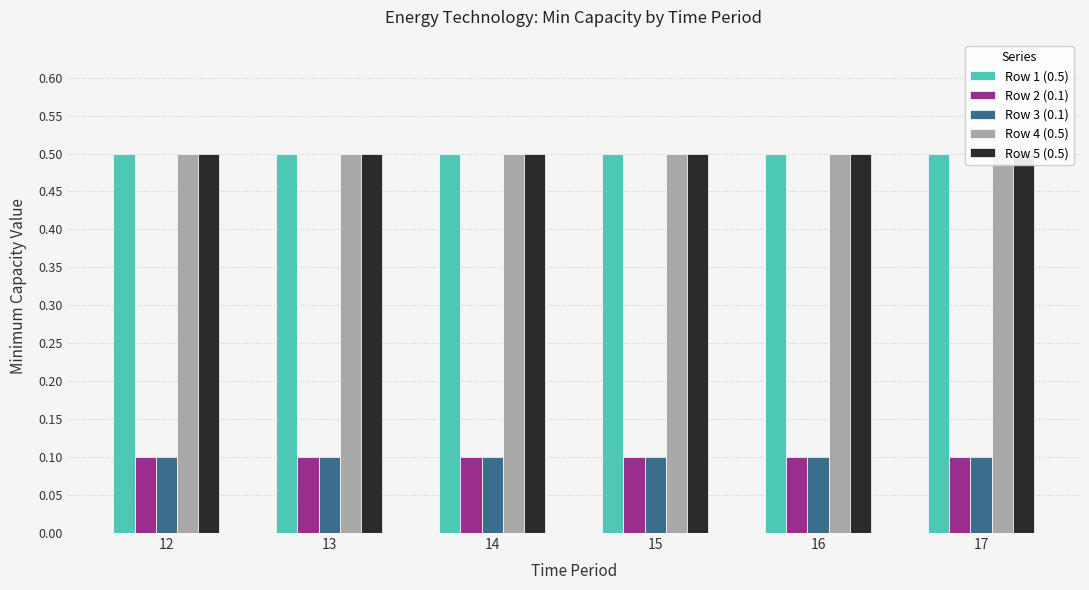

At how many categories does at least one series exceed 0?

6